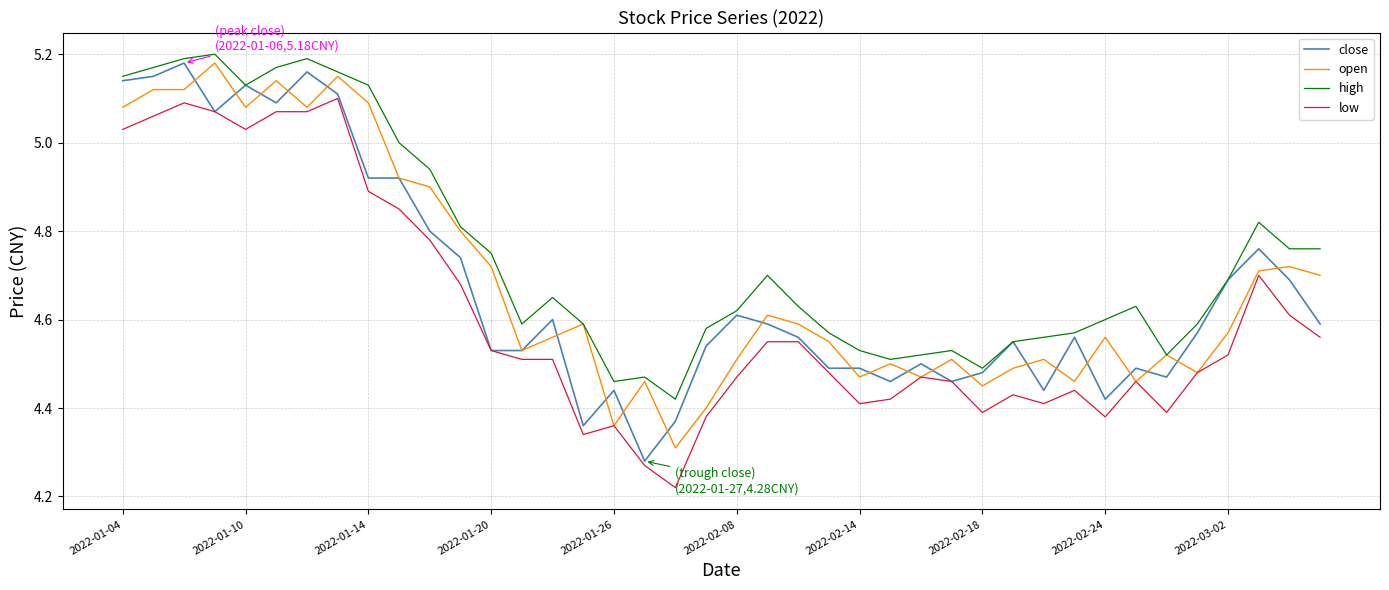

True or false: high and low cross at least once.

False